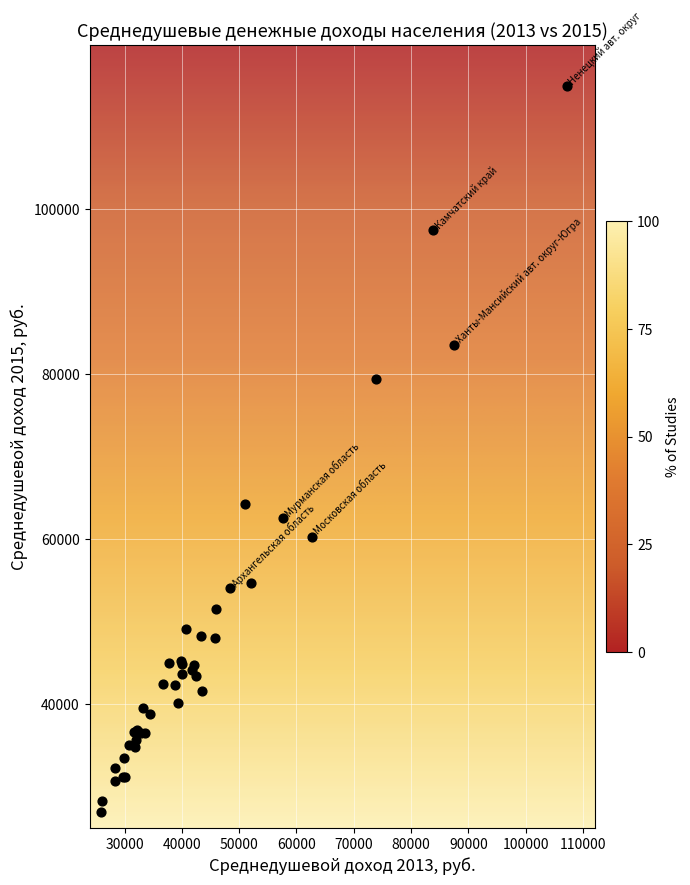

What Y value in the scatter plot is closest to 70921?

64256.7